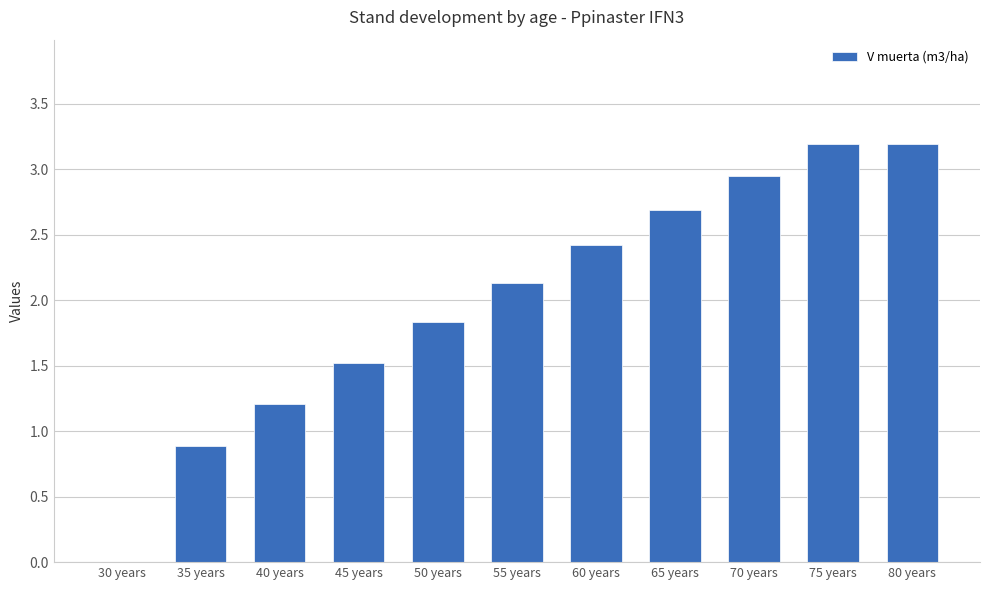

How many values are above zero?

10